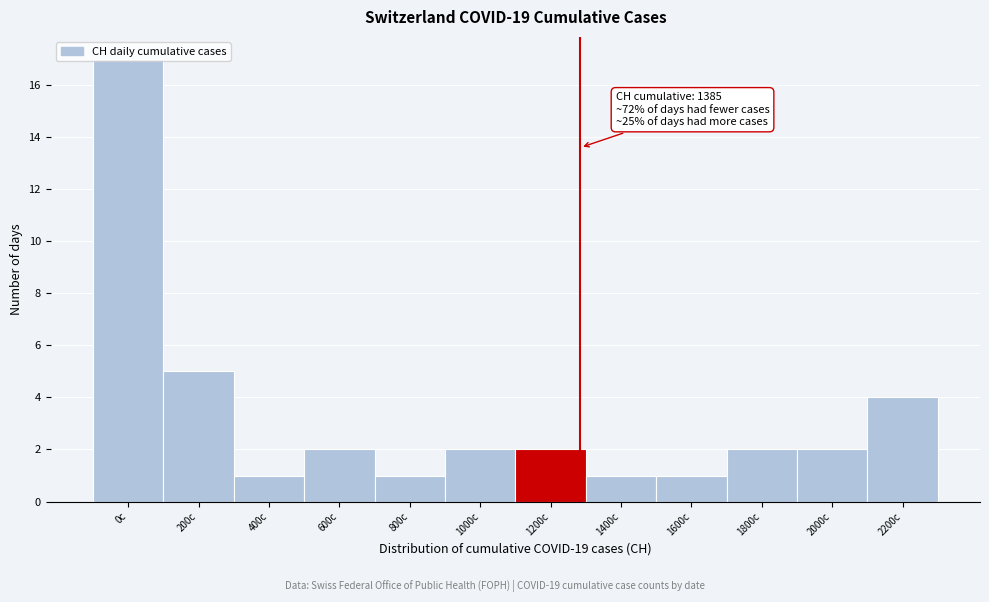

The value at 200c is 5. True or false?

True